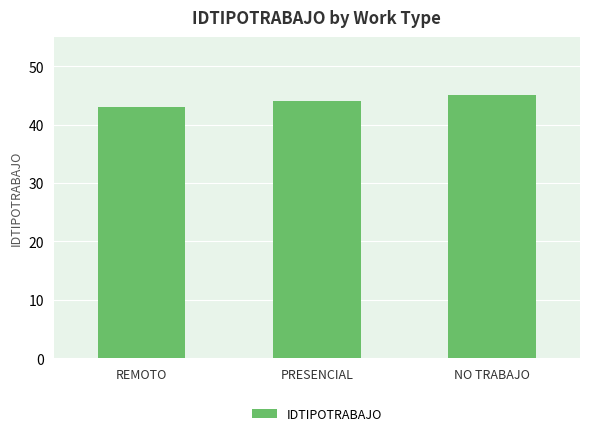

Reading left to right, extract all data points from this chart.

REMOTO=43	PRESENCIAL=44	NO TRABAJO=45